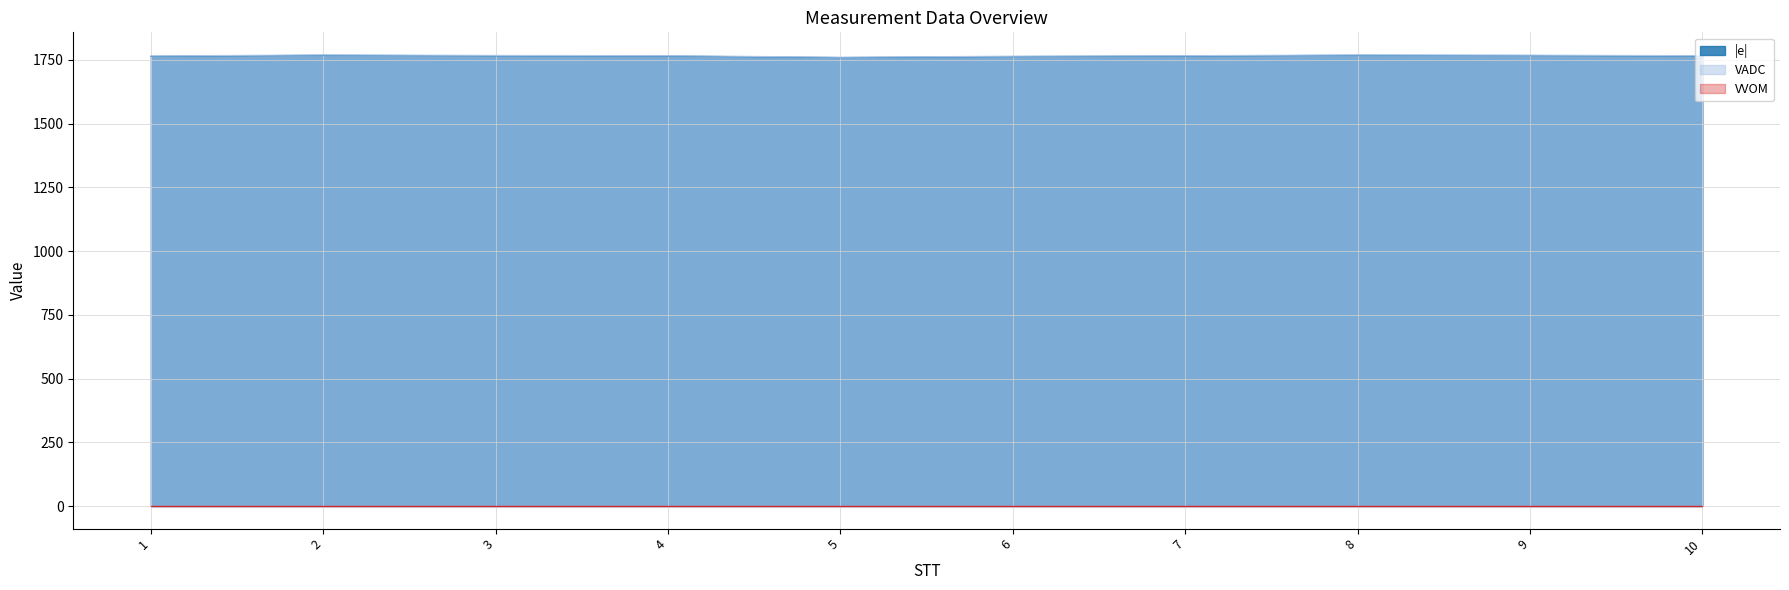

What is the sum of all |e| values?

17645.0